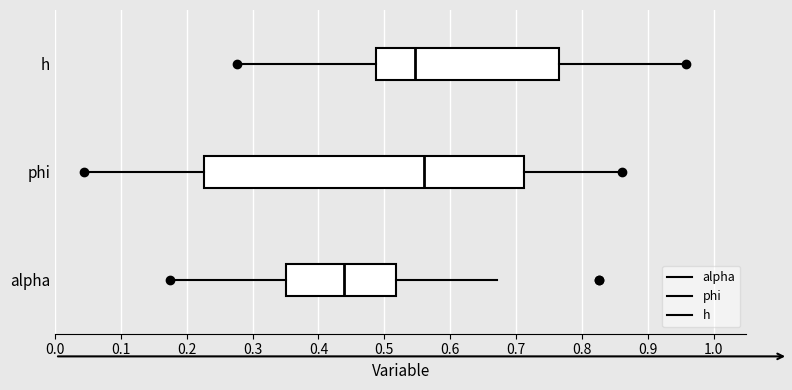

Where is the right edge of the box for phi on the x-axis? The values are not printed on the chart, so give them approximately, as read against the axis.

0.71